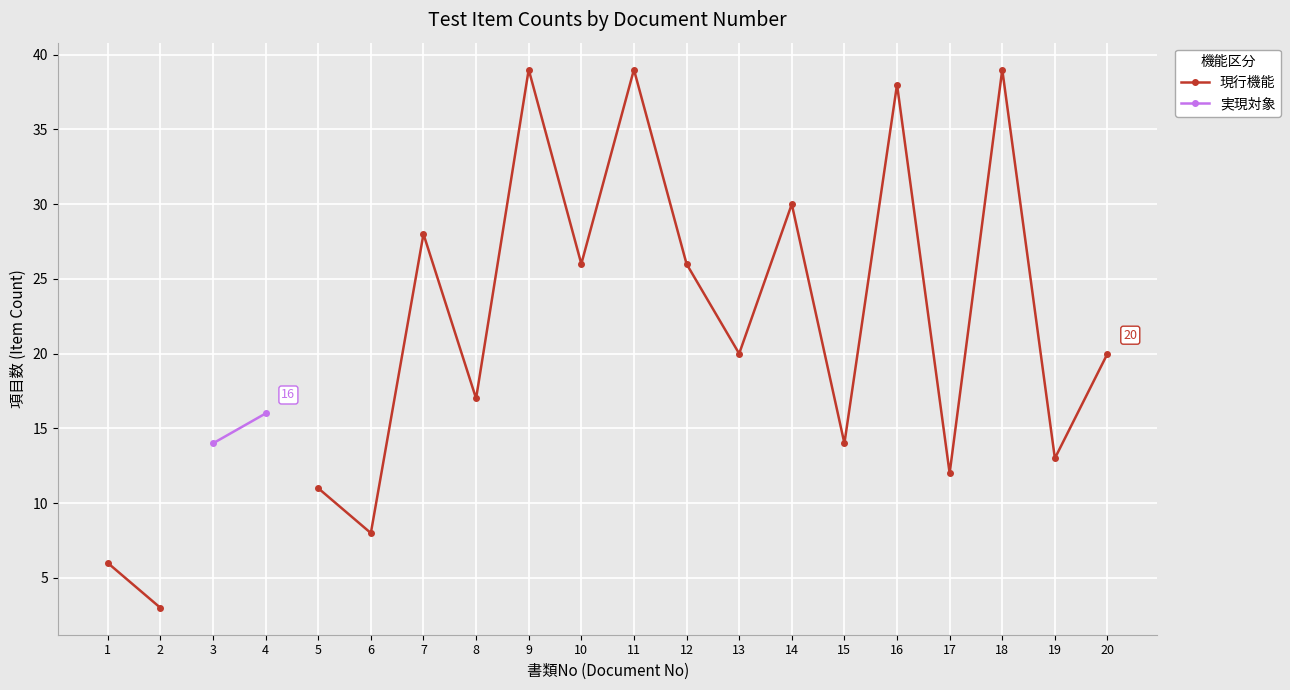

List the series in order of their overall mean, highest first.

現行機能, 実現対象